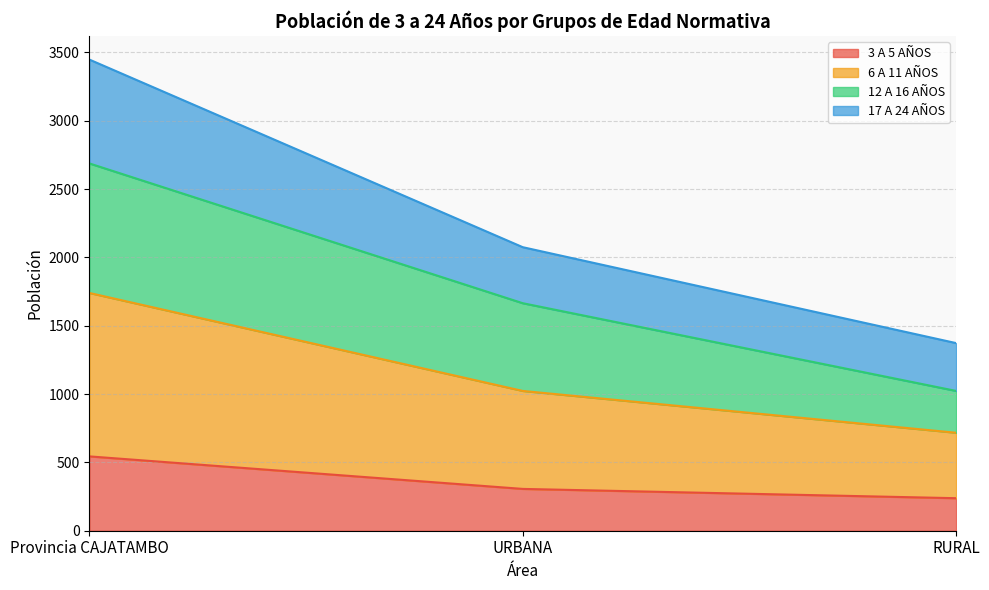

At which category is the sum across all series the highest?

Provincia CAJATAMBO